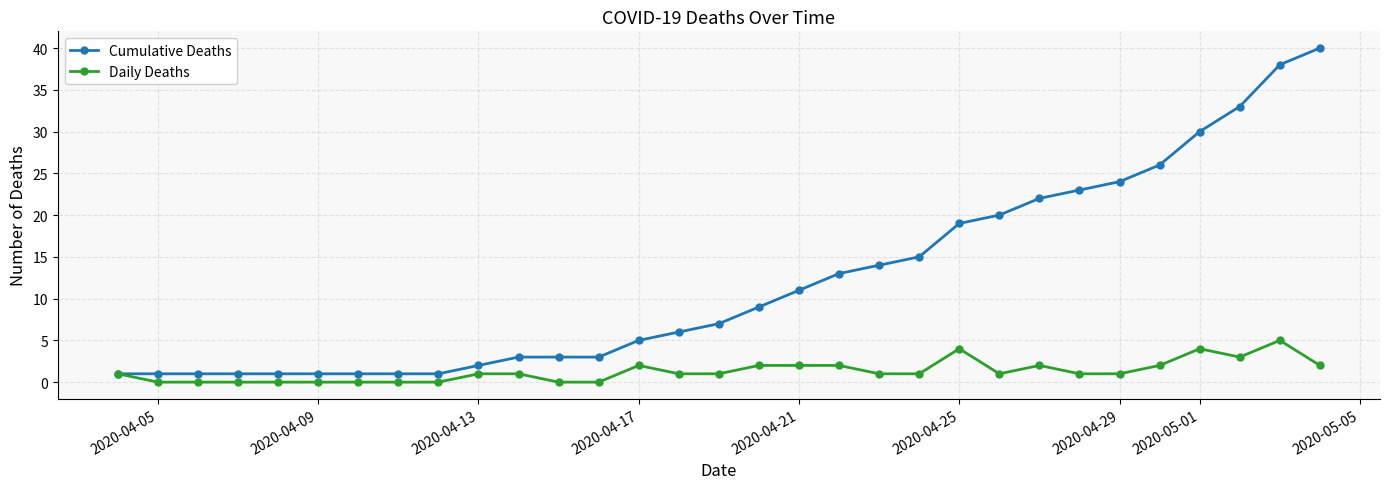

Which series has the largest total across all categories?

Cumulative Deaths